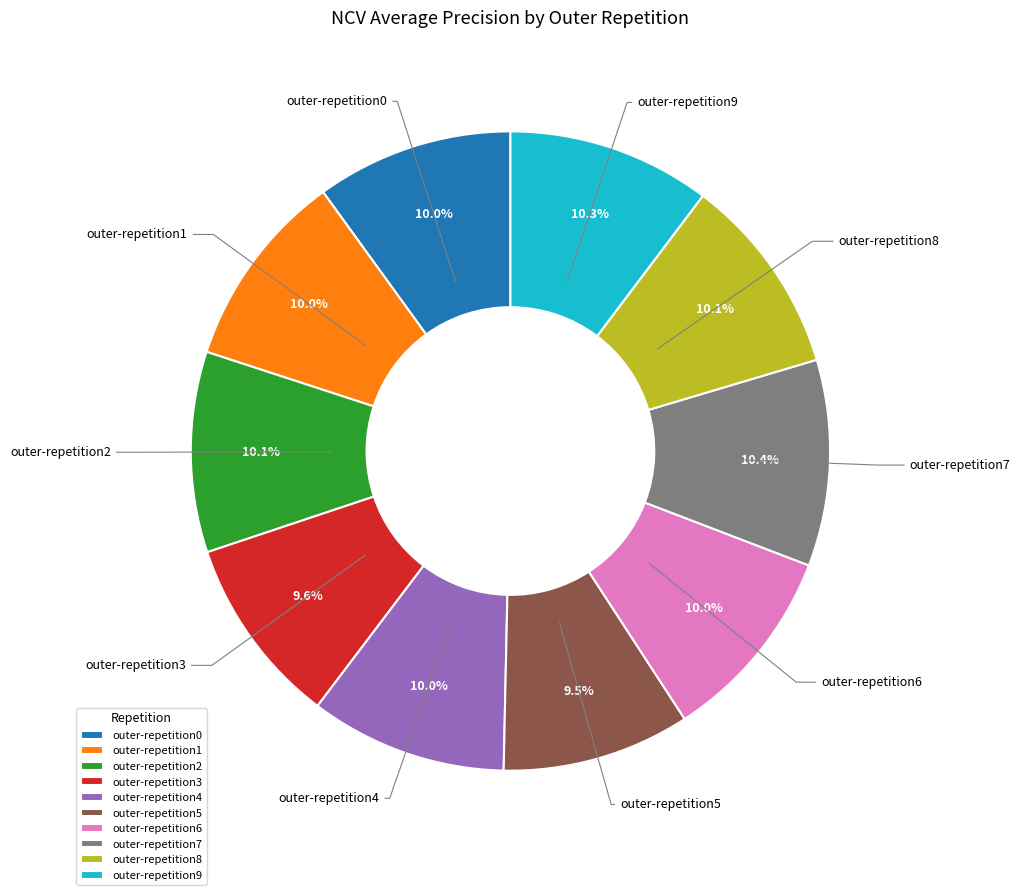

What percentage is the outer-repetition8 slice, to the nearest percent?

10%